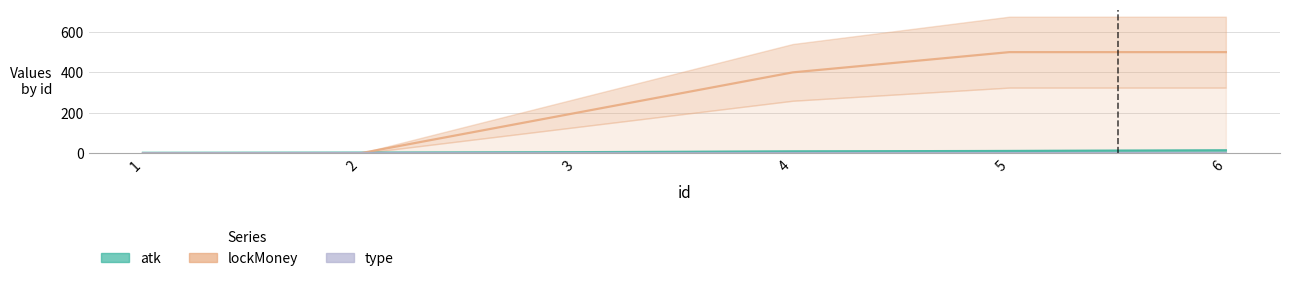

At how many categories does at least one series exceed 155?

4